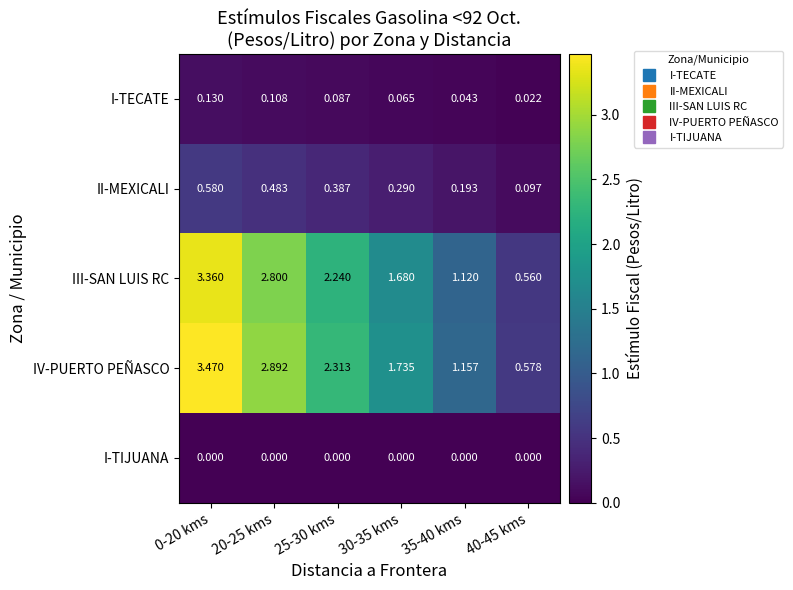

Rank the series at 0-20 kms from lowest to highest value.

I-TIJUANA, I-TECATE, II-MEXICALI, III-SAN LUIS RC, IV-PUERTO PEÑASCO